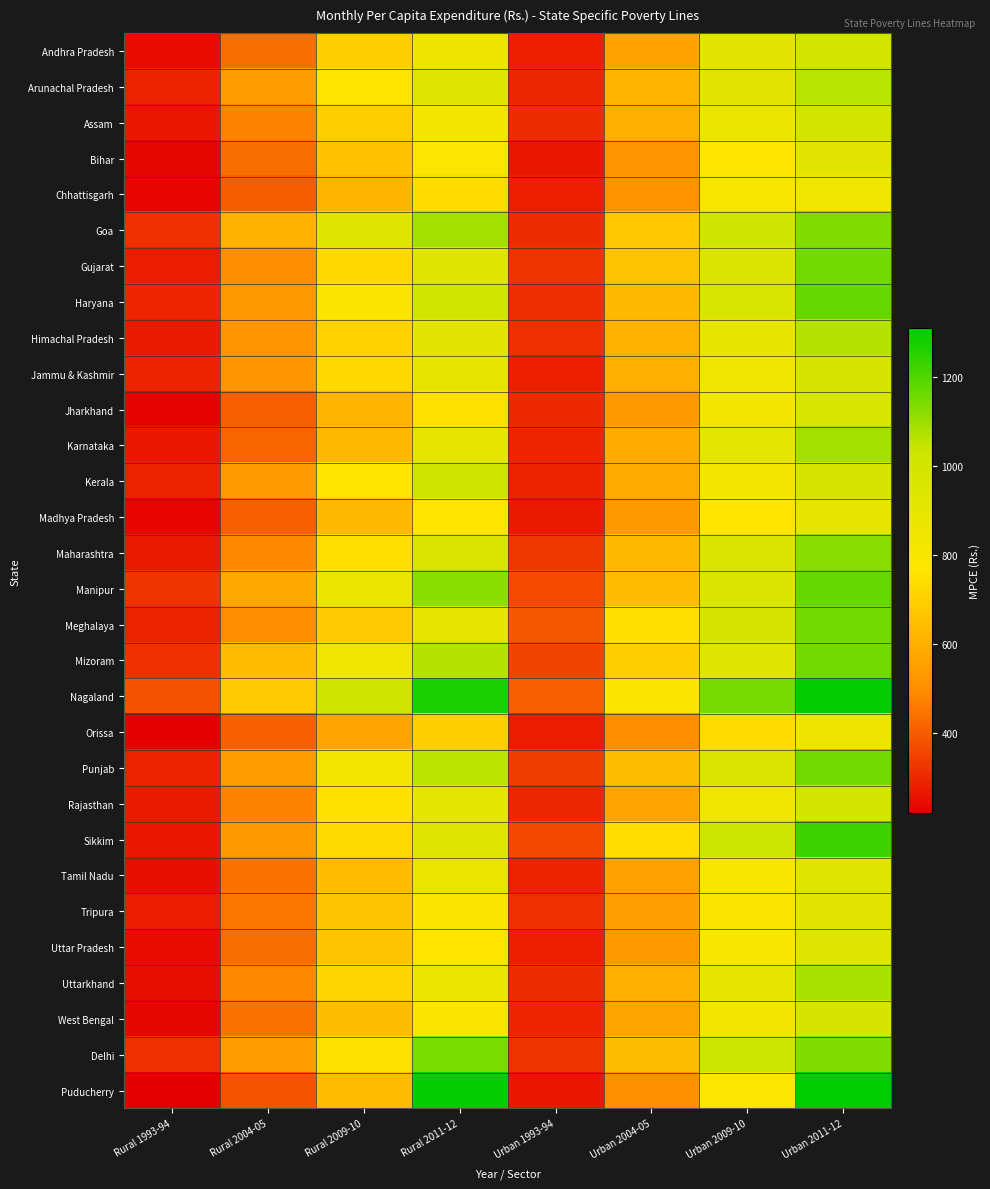

Count the number of data series in this chart.

30